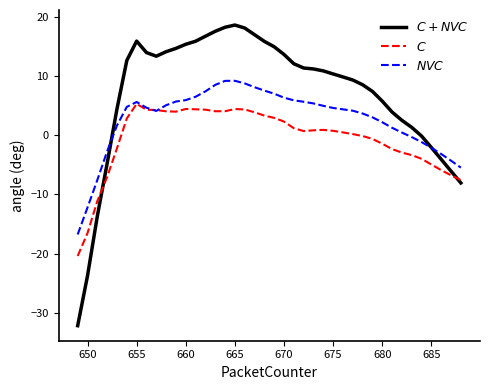

What is the minimum value shown in the chart?

-32.1